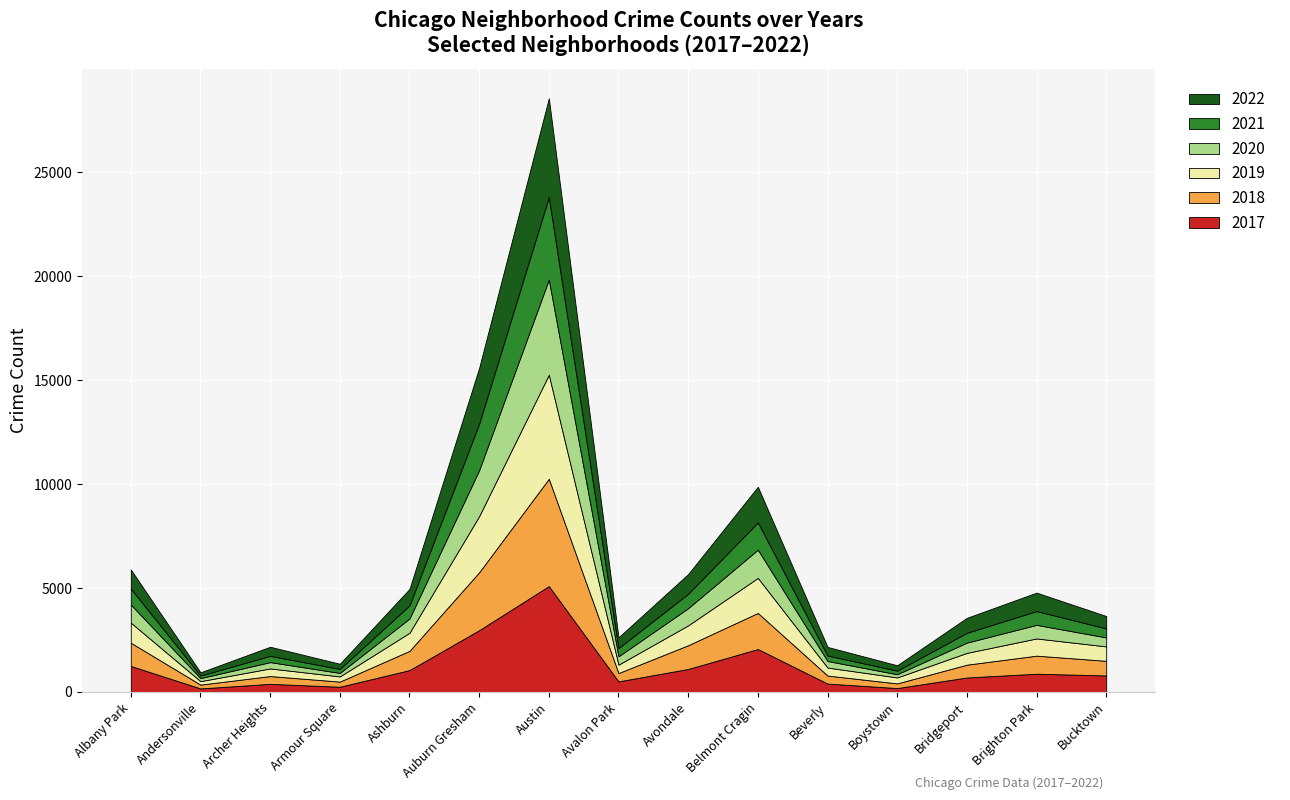

Reading left to right, list all the values displayed in this chart.

2017: Albany Park=1252	Andersonville=171	Archer Heights=391	Armour Square=251	Ashburn=1053	Auburn Gresham=2973	Austin=5095	Avalon Park=509	Avondale=1107	Belmont Cragin=2066	Beverly=404	Boystown=188	Bridgeport=697	Brighton Park=878	Bucktown=795
2019: Albany Park=968	Andersonville=166	Archer Heights=368	Armour Square=249	Ashburn=872	Auburn Gresham=2700	Austin=5008	Avalon Park=405	Avondale=957	Belmont Cragin=1687	Beverly=385	Boystown=287	Bridgeport=568	Brighton Park=828	Bucktown=694
2021: Albany Park=767	Andersonville=123	Archer Heights=303	Armour Square=193	Ashburn=629	Auburn Gresham=2237	Austin=3971	Avalon Park=395	Avondale=692	Belmont Cragin=1313	Beverly=265	Boystown=173	Bridgeport=474	Brighton Park=664	Bucktown=435
2020: Albany Park=870	Andersonville=147	Archer Heights=303	Armour Square=169	Ashburn=686	Auburn Gresham=2213	Austin=4578	Avalon Park=400	Avondale=826	Belmont Cragin=1357	Beverly=315	Boystown=153	Bridgeport=493	Brighton Park=654	Bucktown=431
2022: Albany Park=918	Andersonville=155	Archer Heights=436	Armour Square=247	Ashburn=793	Auburn Gresham=2685	Austin=4748	Avalon Park=519	Avondale=949	Belmont Cragin=1713	Beverly=413	Boystown=259	Bridgeport=718	Brighton Park=886	Bucktown=595
2018: Albany Park=1117	Andersonville=183	Archer Heights=374	Armour Square=248	Ashburn=924	Auburn Gresham=2787	Austin=5162	Avalon Park=401	Avondale=1142	Belmont Cragin=1736	Beverly=386	Boystown=224	Bridgeport=616	Brighton Park=869	Bucktown=704